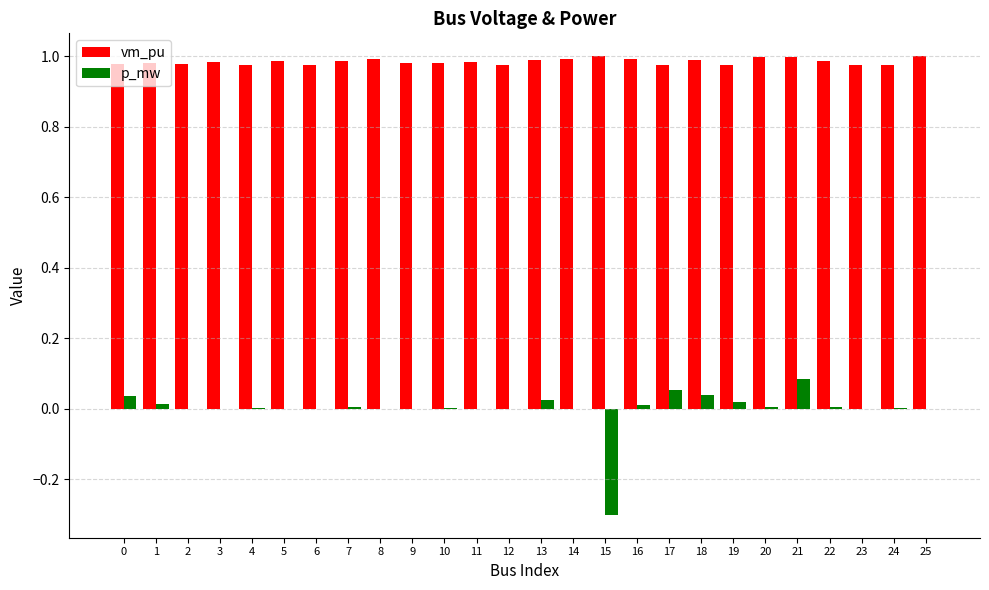

At which label does p_mw reach its peak?

21